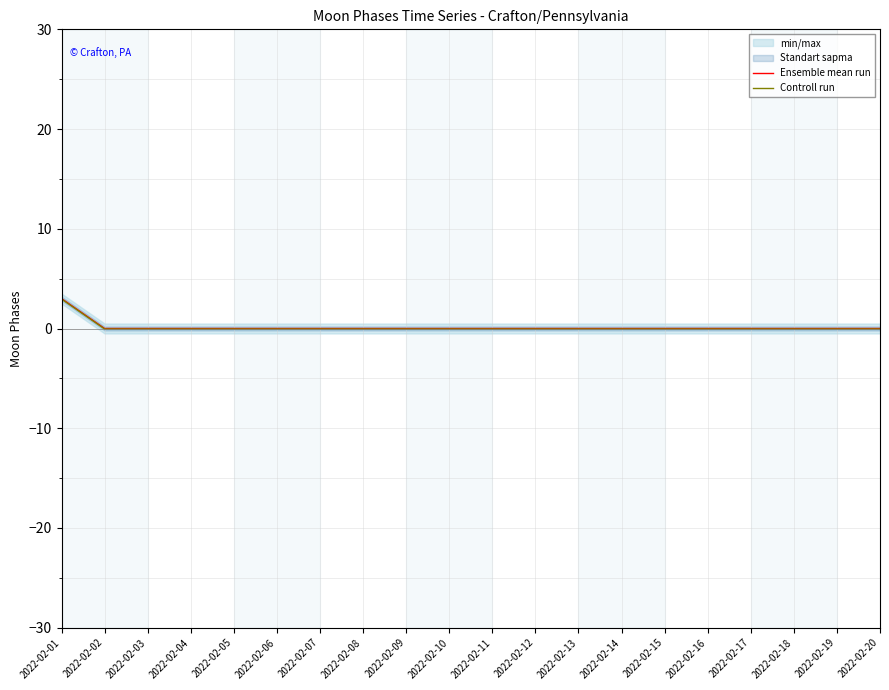

What are all the series names shown in the legend?

Ensemble mean run, Controll run